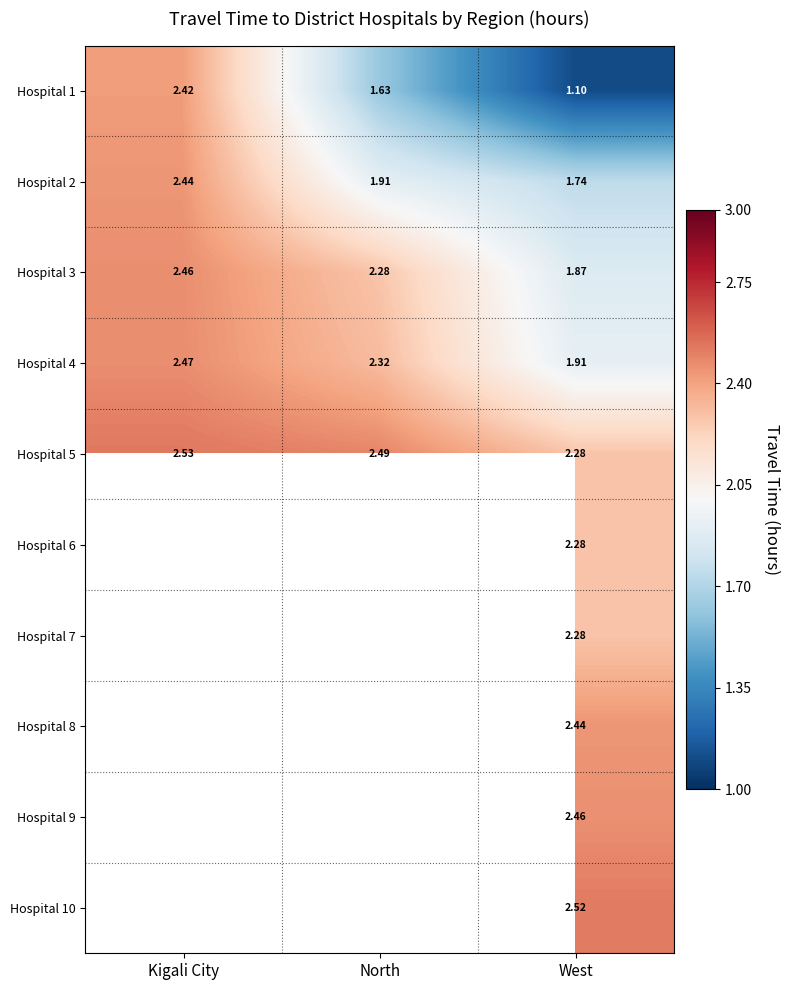

Rank the categories by Hospital 4 value from lowest to highest.

West, North, Kigali City